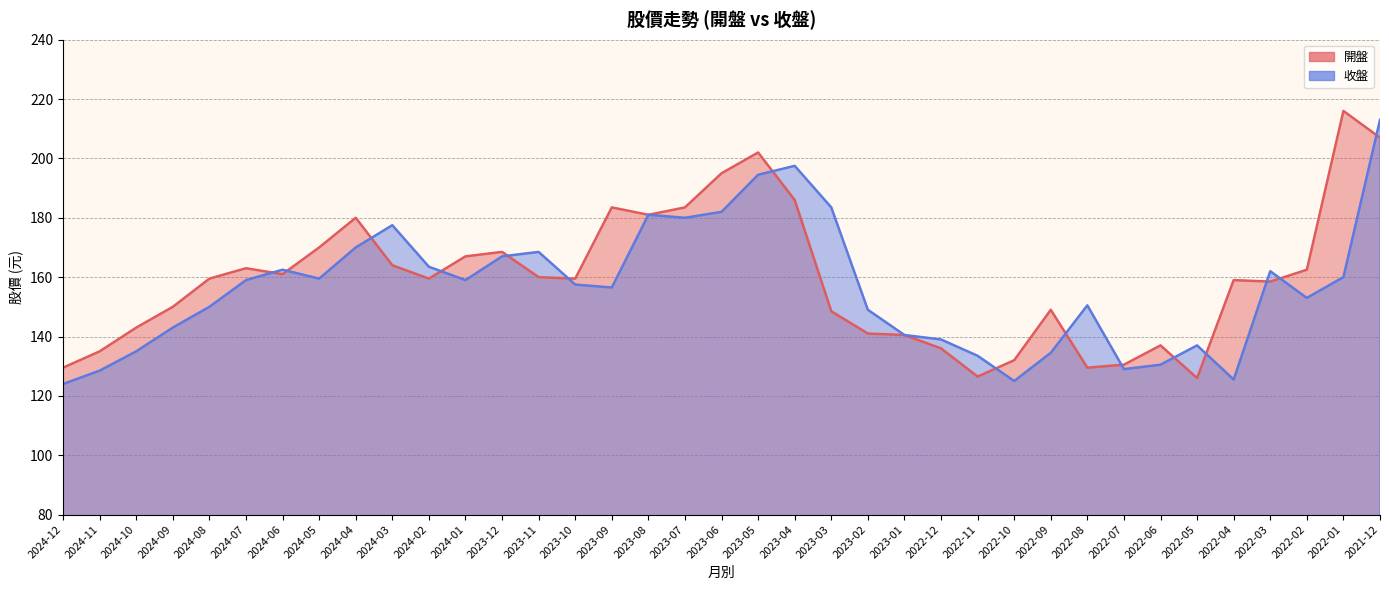

Which series has the widest spread of values?

開盤